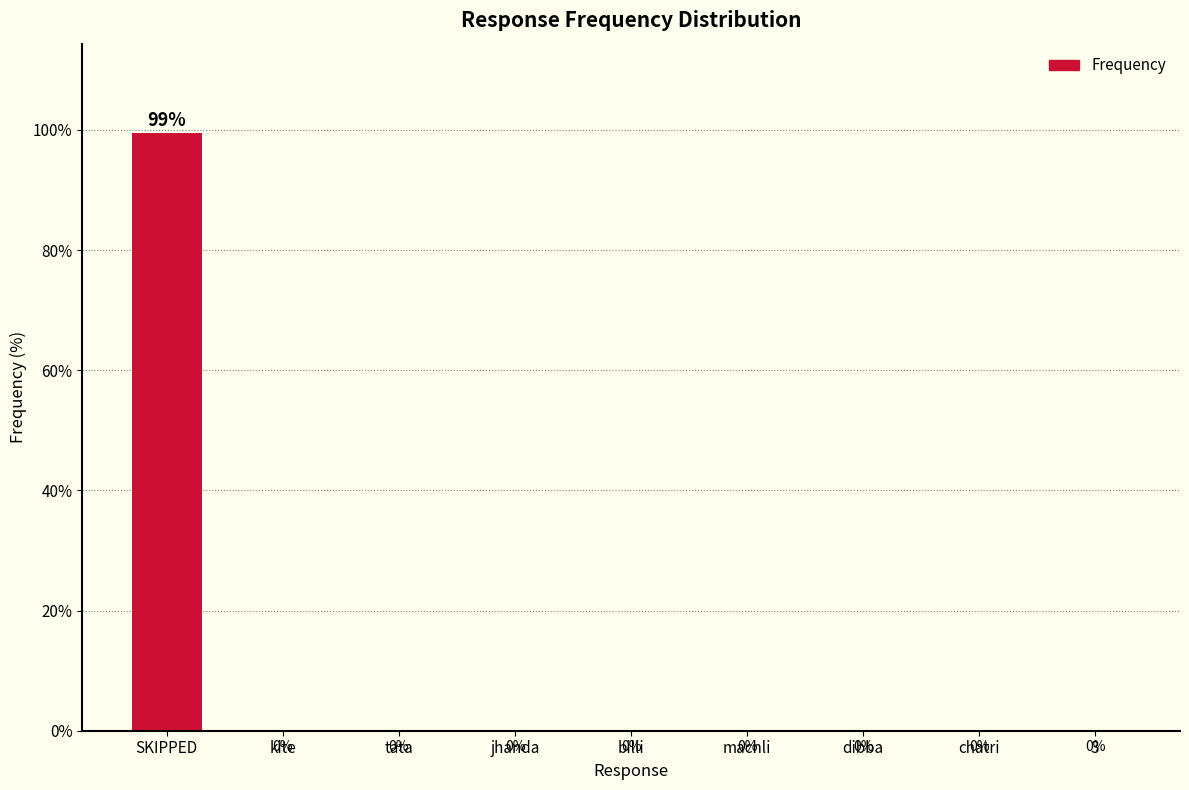

Are the bars horizontal?

No